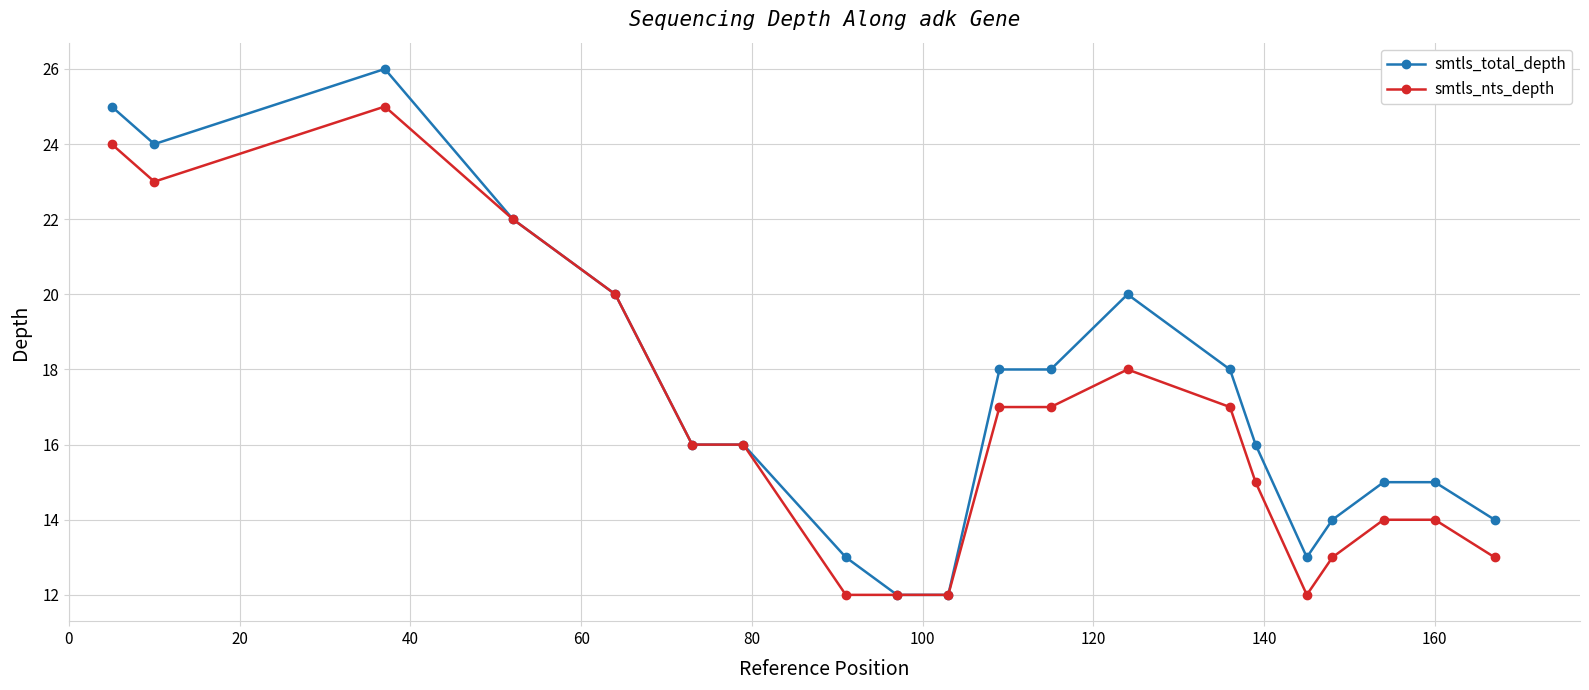

What is the minimum value shown in the chart?

12